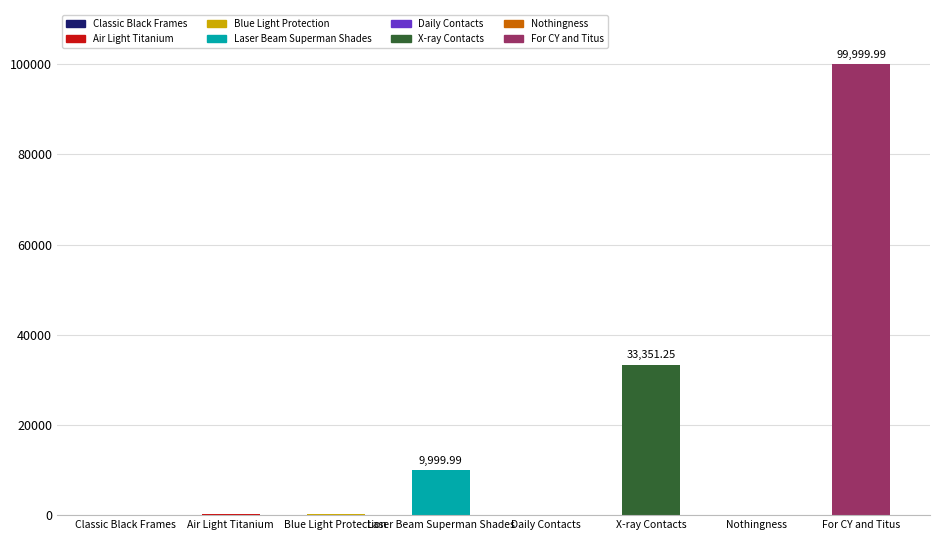

Which category has the highest value across all series?

For CY and Titus